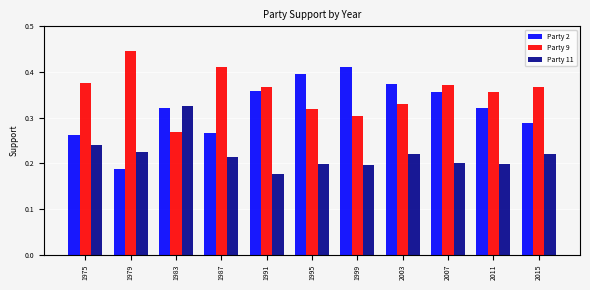

What is the sum of the Party 2 values at 1987 and 1983?

0.6